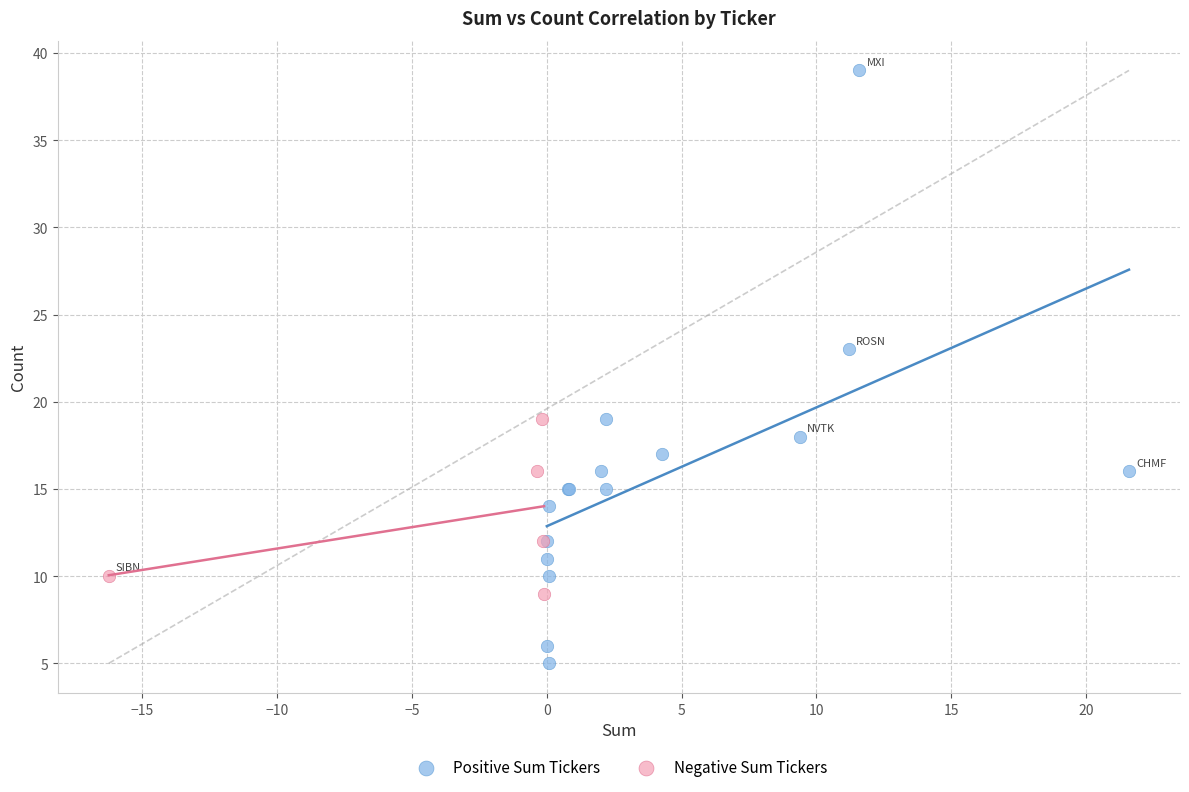

Which series contains the highest Y value?

Positive Sum Tickers